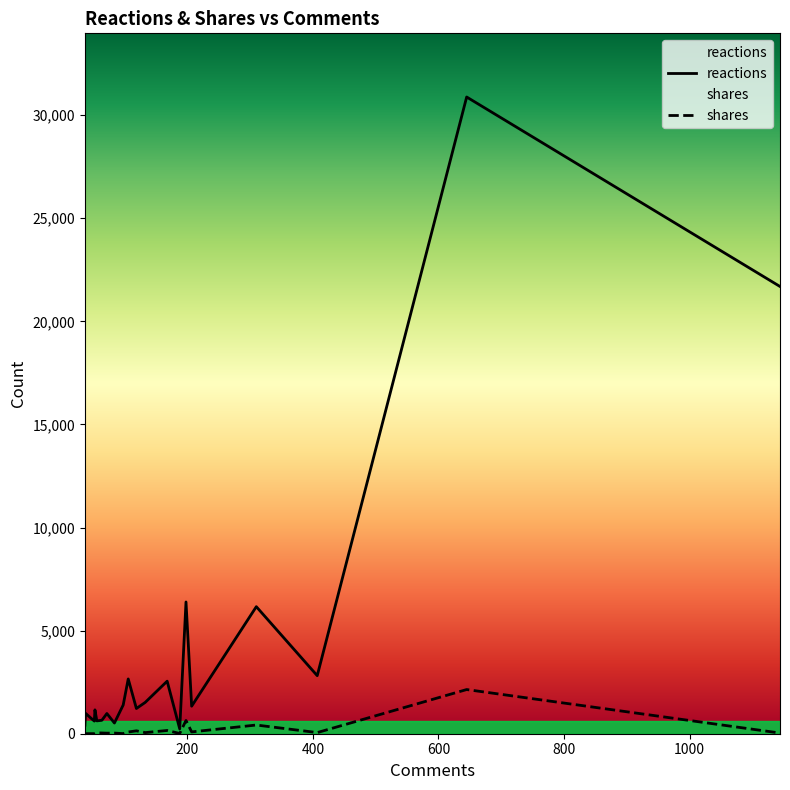

What are all the series names shown in the legend?

reactions, shares